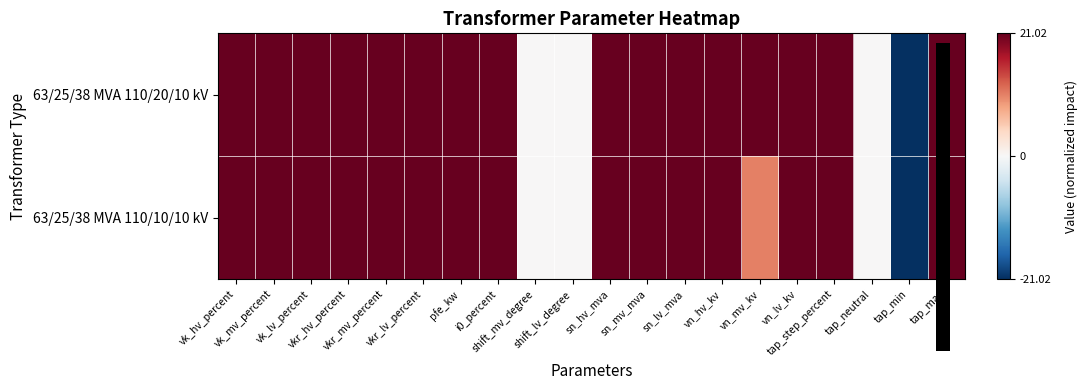

Reading left to right, transcribe all the data shown in this chart.

63/25/38 MVA 110/20/10 kV: vk_hv_percent=21.0	vk_mv_percent=21.0	vk_lv_percent=21.0	vkr_hv_percent=21.0	vkr_mv_percent=21.0	vkr_lv_percent=21.0	pfe_kw=21.0	i0_percent=21.0	shift_mv_degree=0.0	shift_lv_degree=0.0	sn_hv_mva=21.0	sn_mv_mva=21.0	sn_lv_mva=21.0	vn_hv_kv=21.0	vn_mv_kv=21.0	vn_lv_kv=21.0	tap_step_percent=21.0	tap_neutral=0.0	tap_min=-21.0	tap_max=21.0
63/25/38 MVA 110/10/10 kV: vk_hv_percent=21.0	vk_mv_percent=21.0	vk_lv_percent=21.0	vkr_hv_percent=21.0	vkr_mv_percent=21.0	vkr_lv_percent=21.0	pfe_kw=21.0	i0_percent=21.0	shift_mv_degree=0.0	shift_lv_degree=0.0	sn_hv_mva=21.0	sn_mv_mva=21.0	sn_lv_mva=21.0	vn_hv_kv=21.0	vn_mv_kv=10.5	vn_lv_kv=21.0	tap_step_percent=21.0	tap_neutral=0.0	tap_min=-21.0	tap_max=21.0